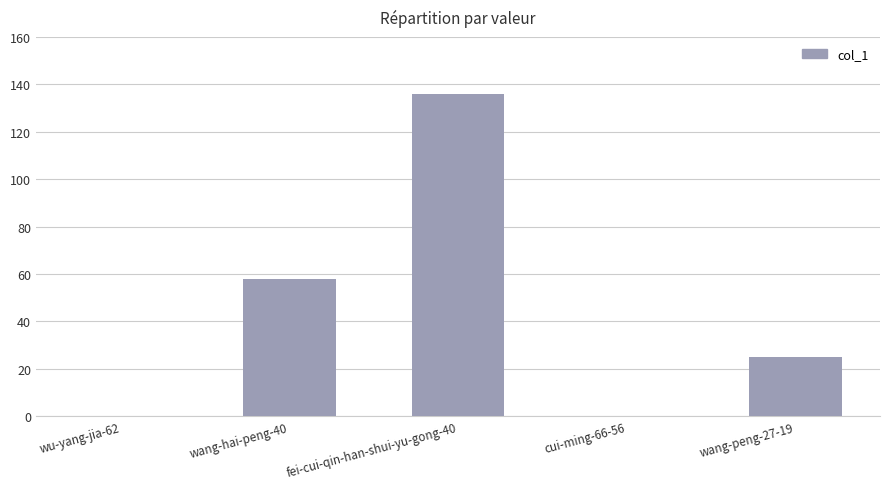

What value does the data have at wang-hai-peng-40?

58